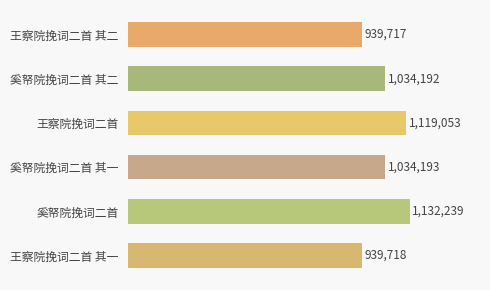

True or false: the data shows 1119053 at 王察院挽词二首.

True